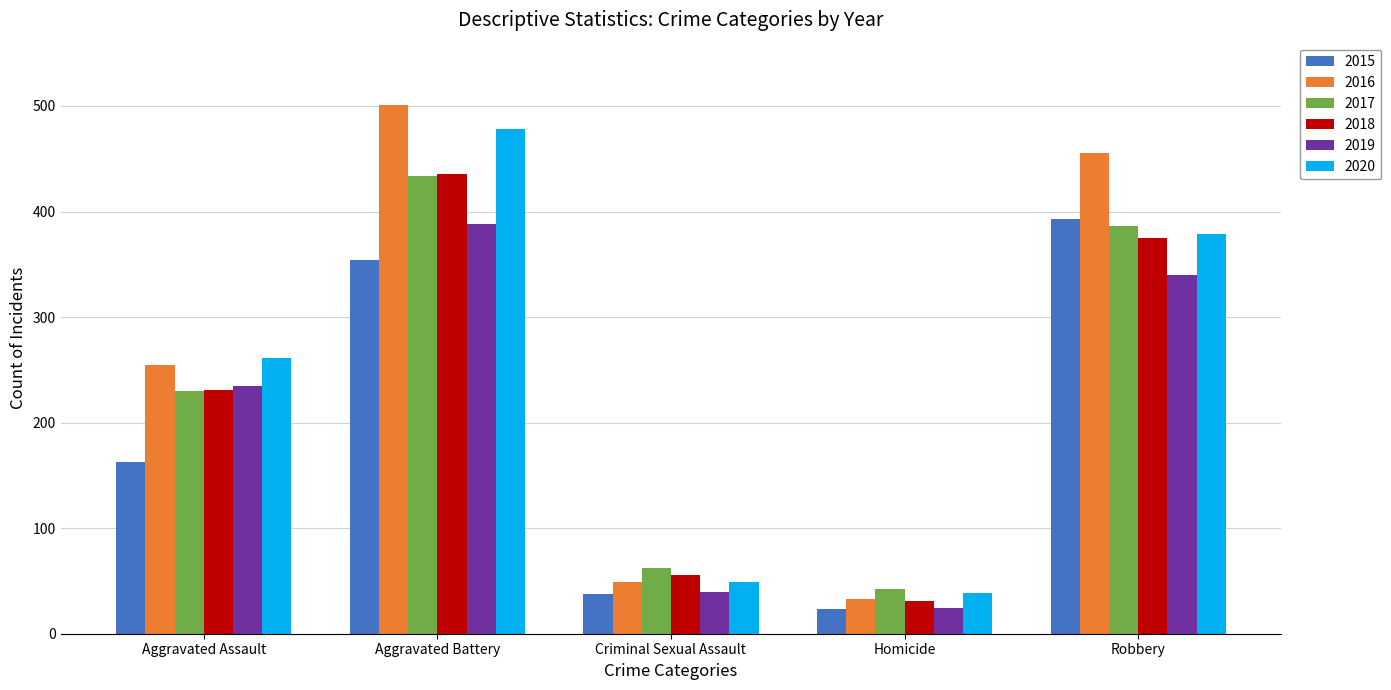

What is the difference between the maximum and minimum values in the 2018 series?

405